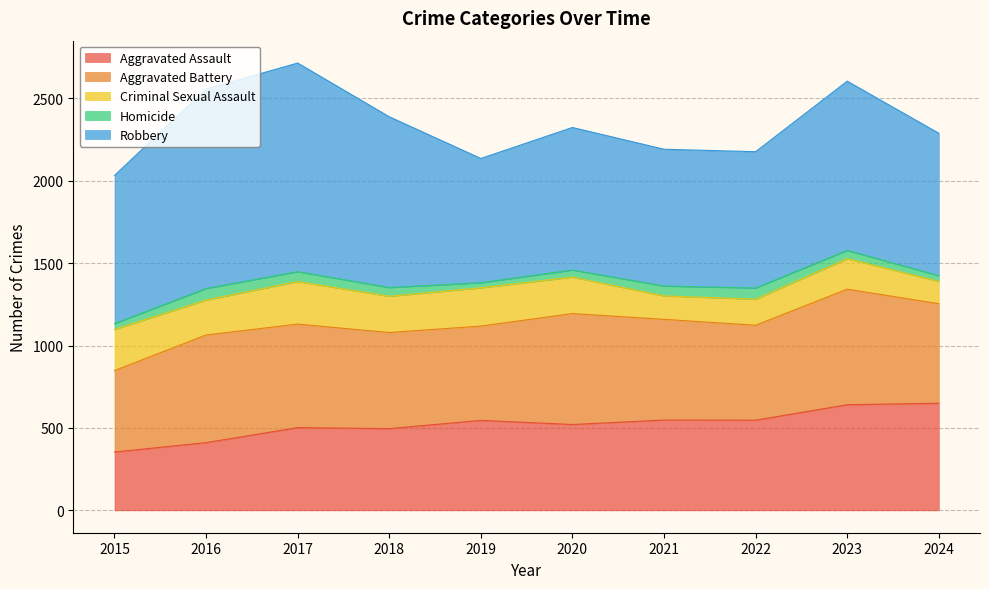

In Aggravated Assault, how many points are lower than both neighbors (excluding endpoints)?

3